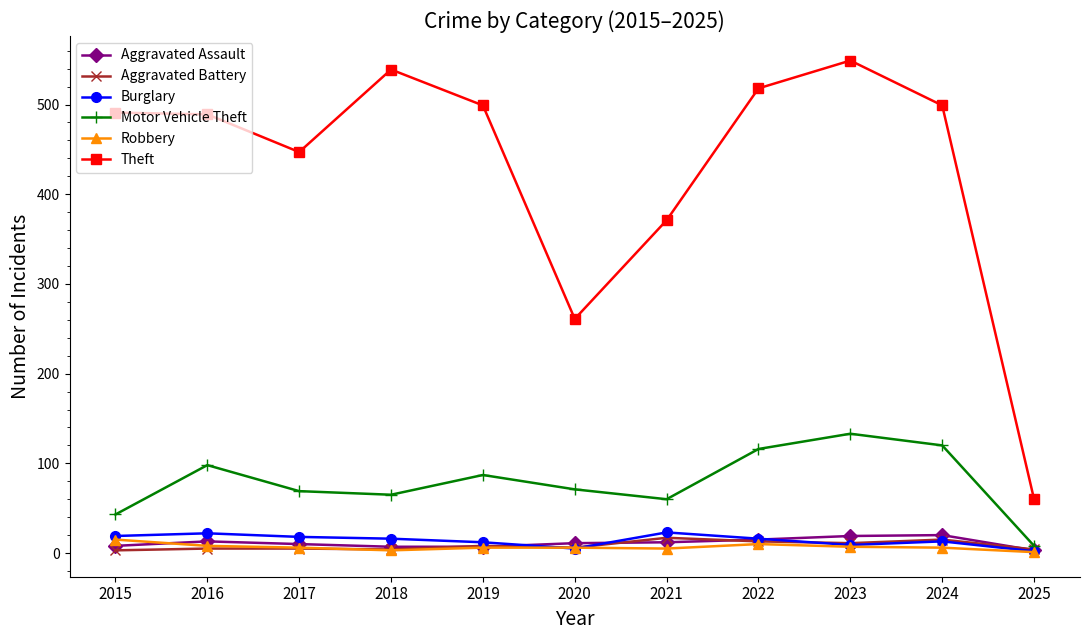

At which category does Motor Vehicle Theft reach its first local peak?

2016